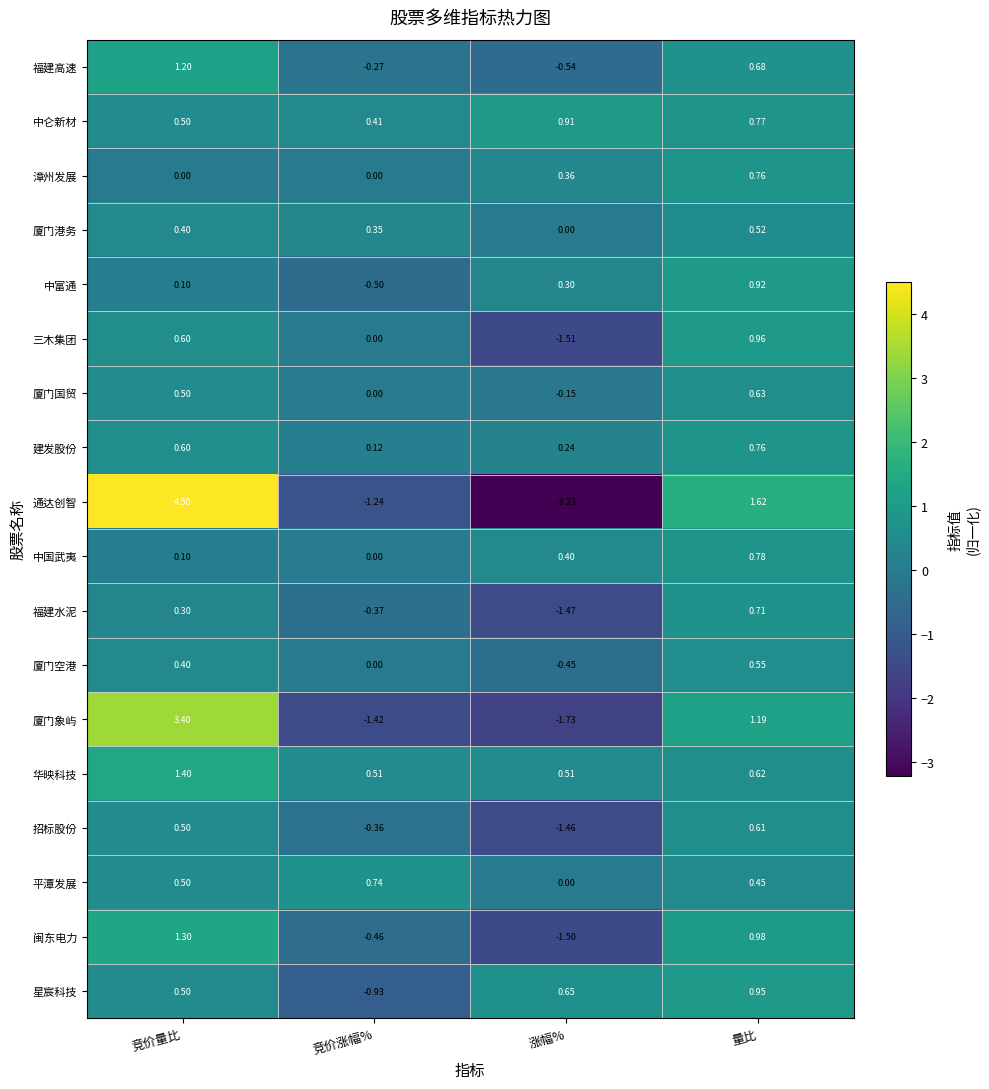

How many data points does each series have?

4